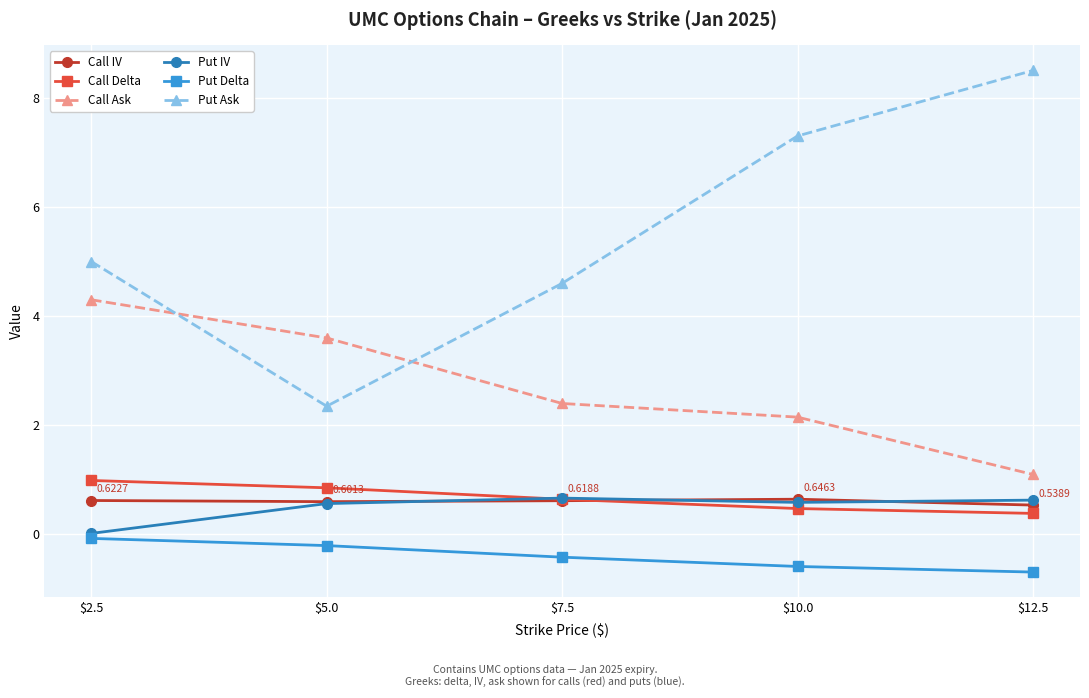

Is it true that Call IV equals 0.2 at $12.5?

False